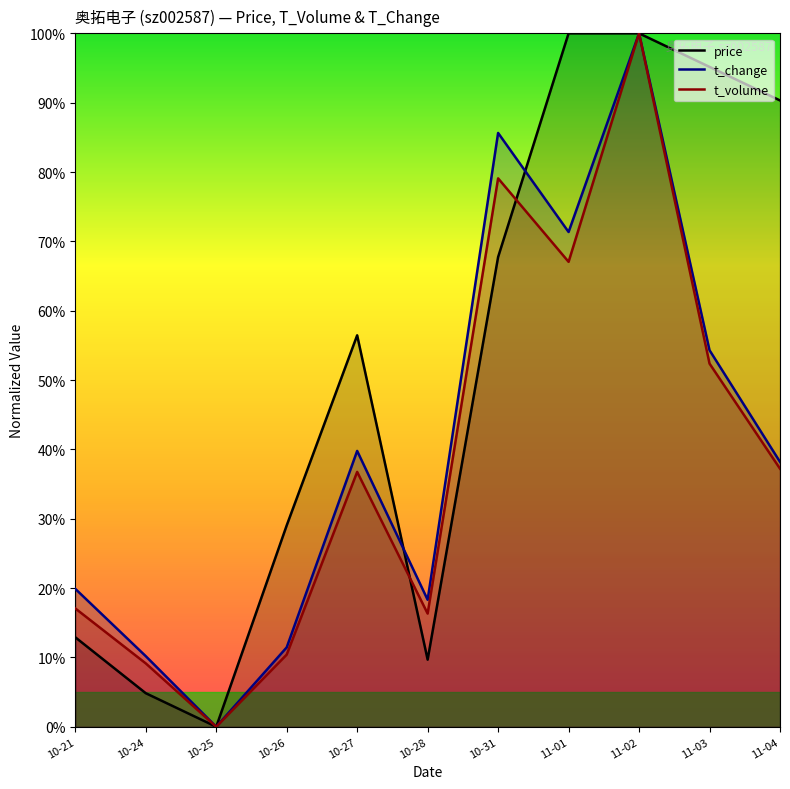

List the series in order of their peak value, lowest first.

price, t_change, t_volume